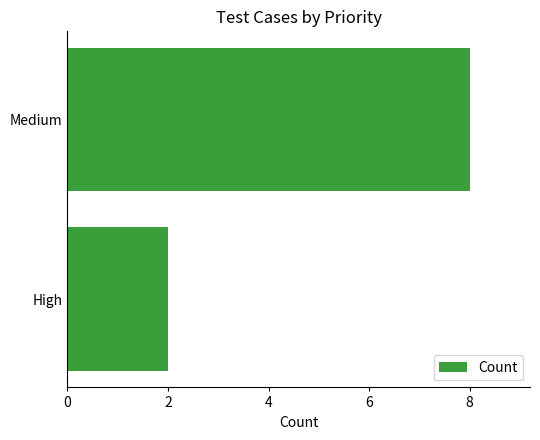

What is the change in value from High to Medium?

+6